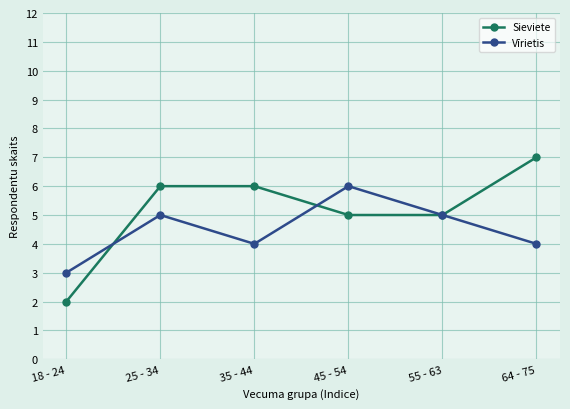

At which label does Vīrietis reach its peak?

45 - 54